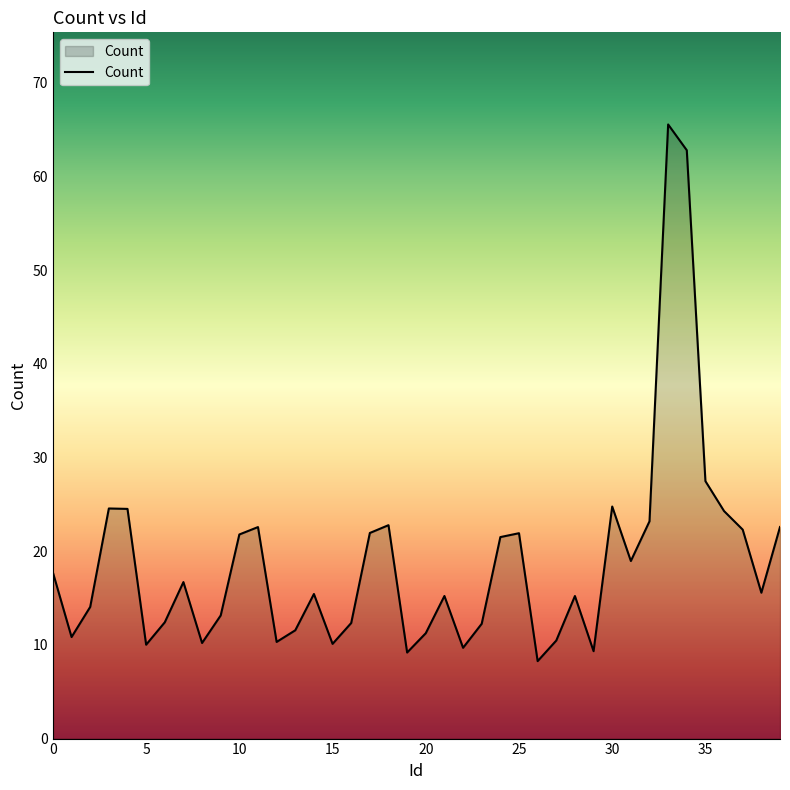

What is the greatest value displayed?

65.6